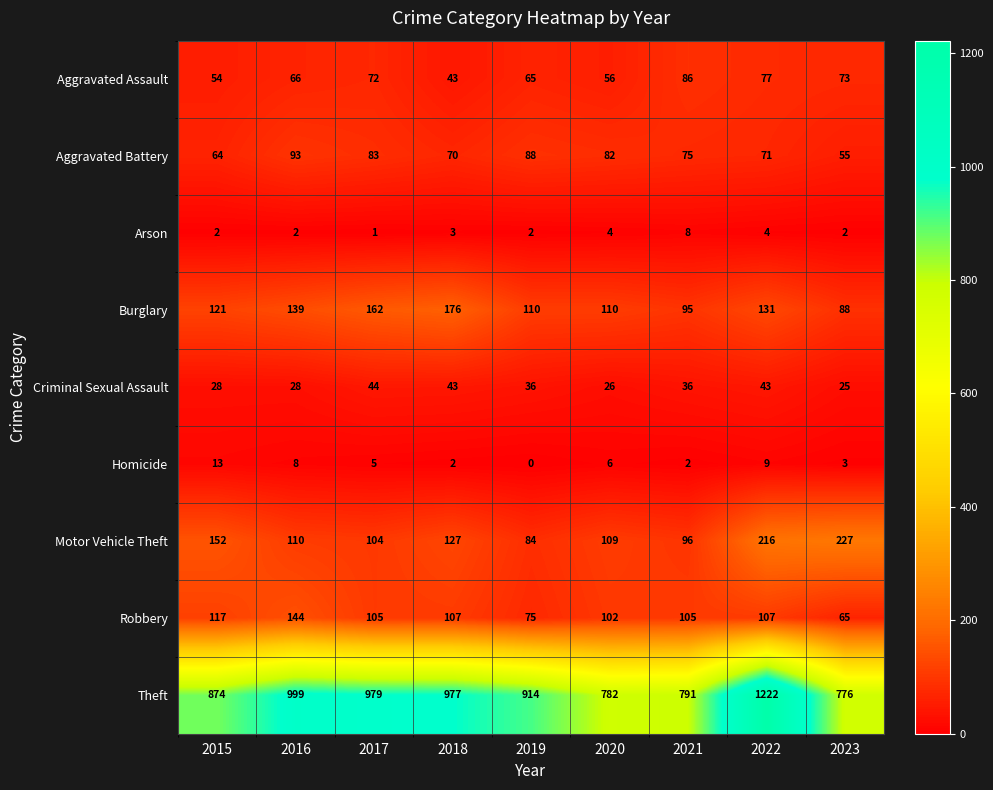

What is the sum of the Burglary values at 2022 and 2017?

293